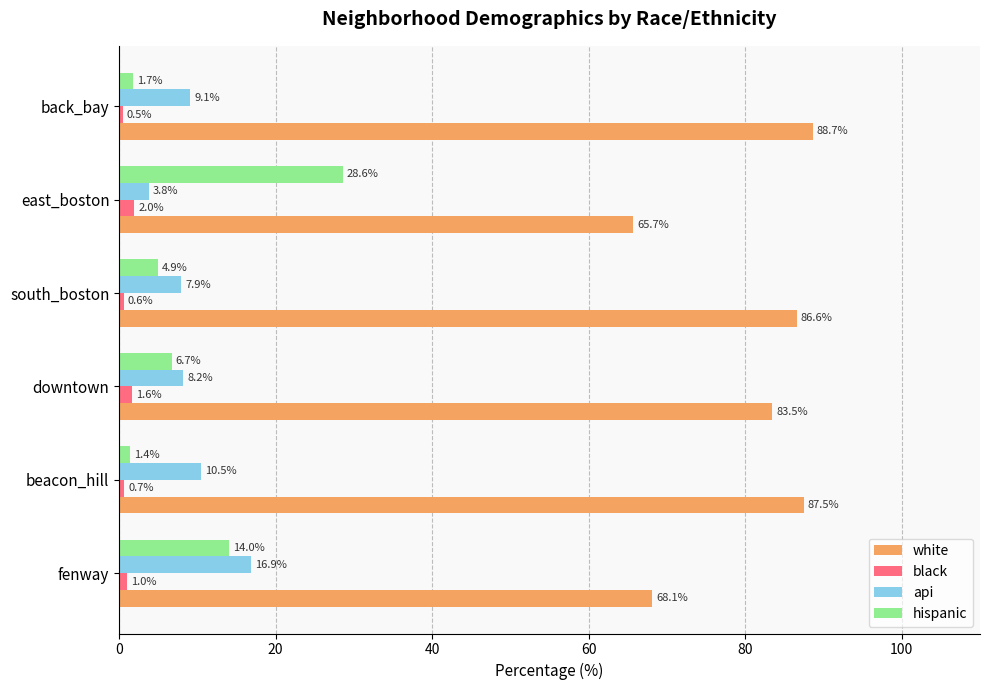

What is the approximate value of api at fenway?

16.9